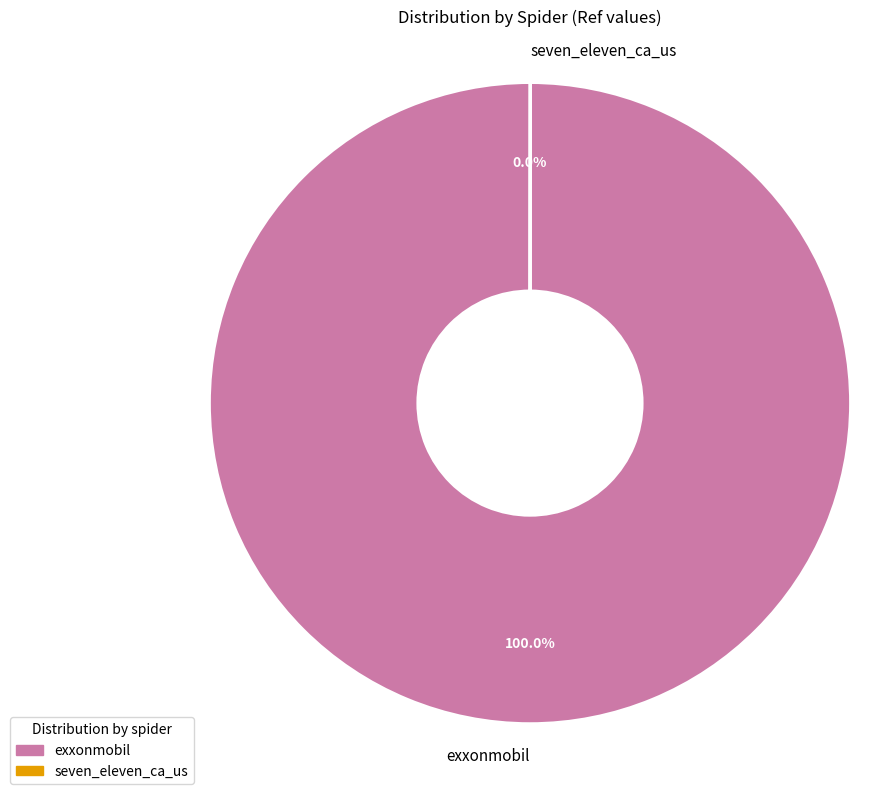

Does any single category account for the majority?

Yes